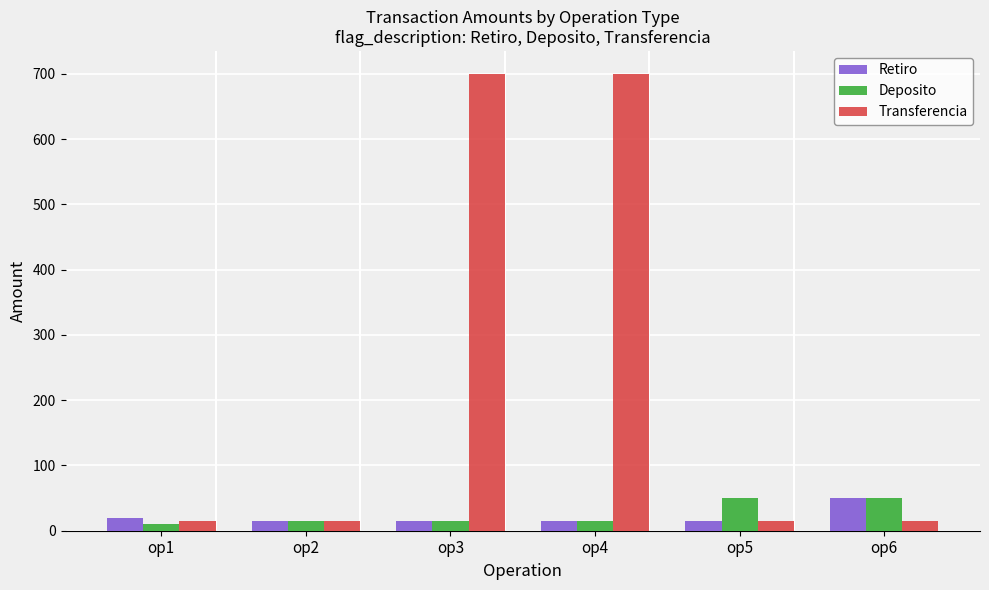

What is the total value across all series at op6?

115